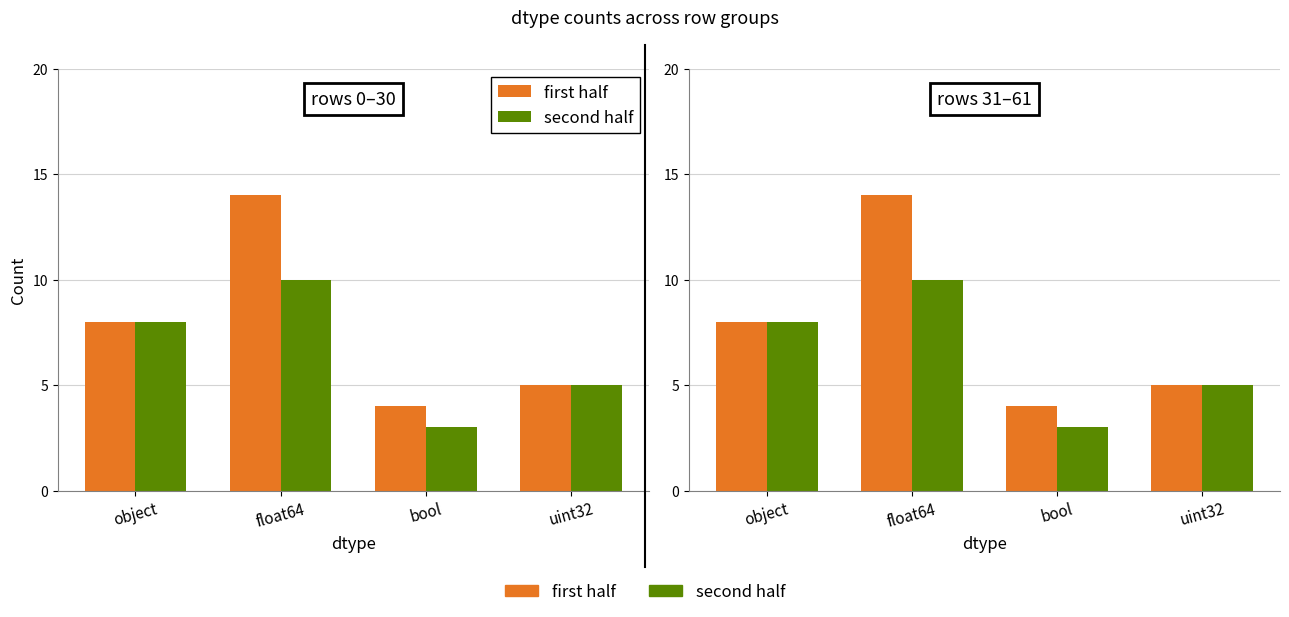

Reading left to right, extract all data points from this chart.

first half: 8	14	4	5
second half: 8	10	3	5